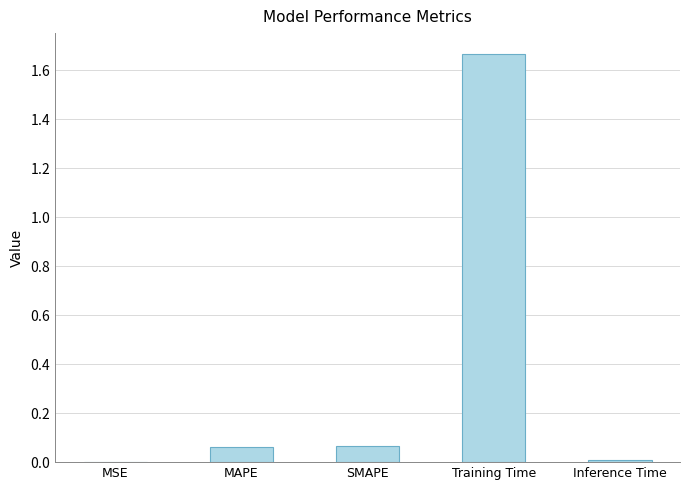

What position from the left is Inference Time?

5